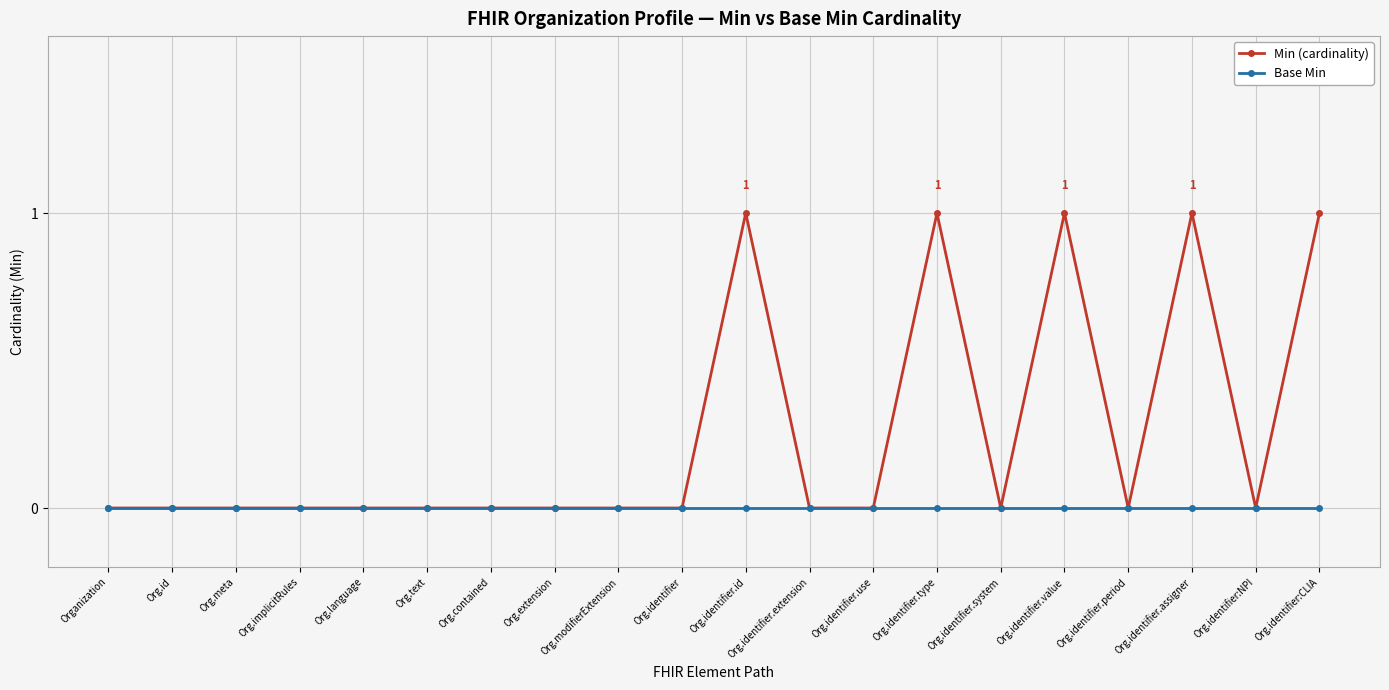

The Min (cardinality) series shows 1 at Org.identifier.value. True or false?

True